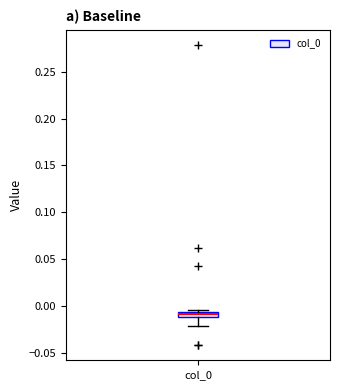

Where is the upper edge of the box for col_0 on the y-axis? The values are not printed on the chart, so give them approximately, as read against the axis.

-0.005